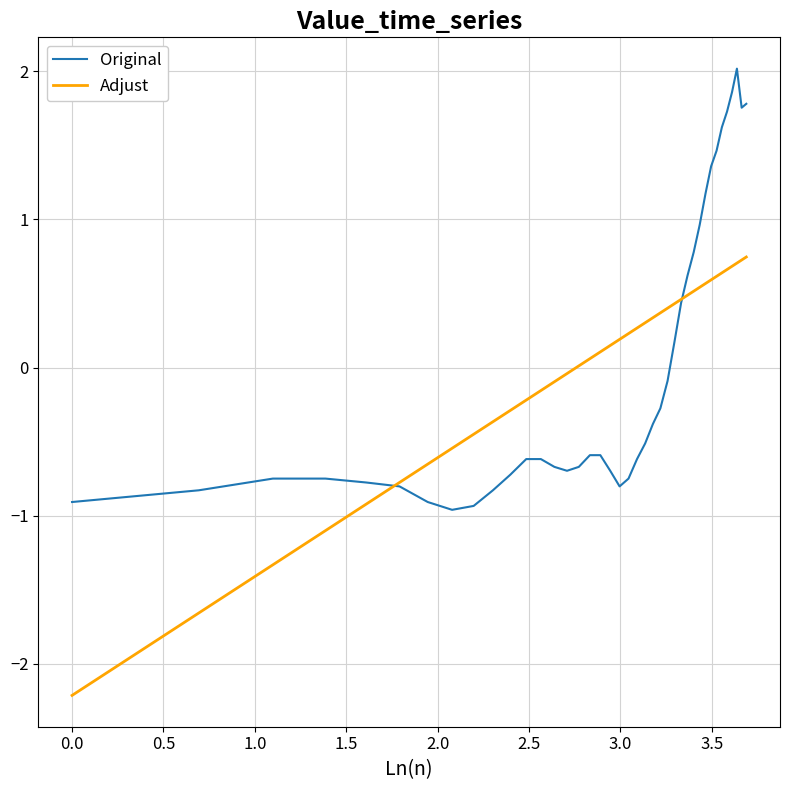

How many categories are shown in the chart?

40